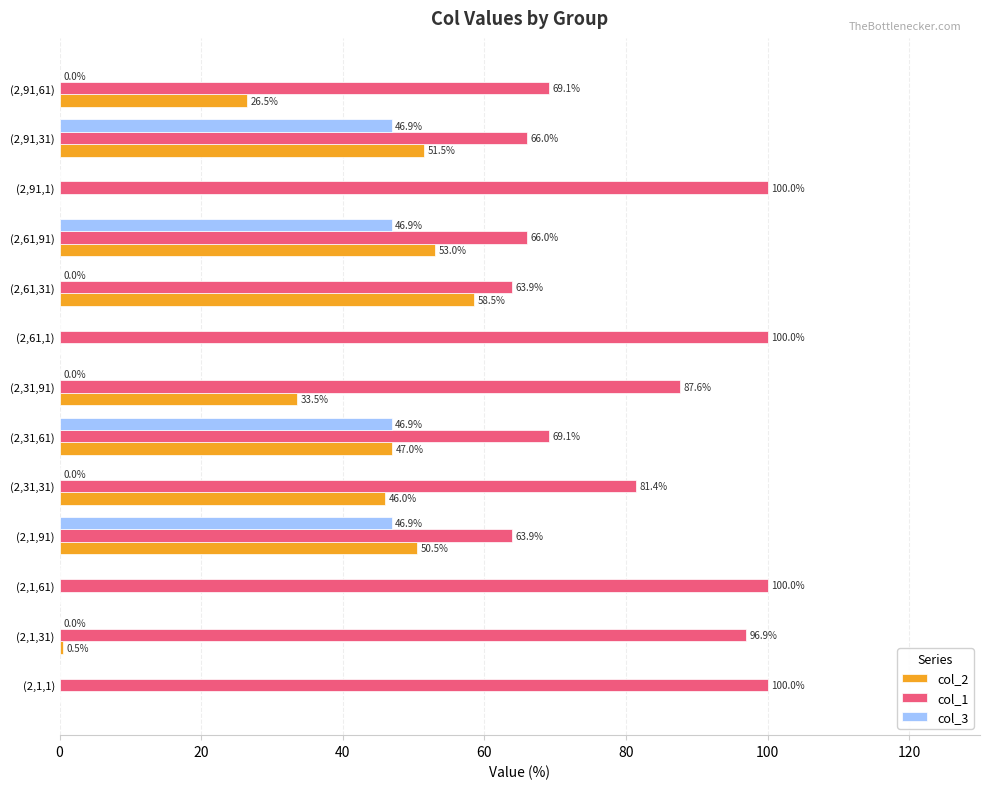

What is the total value across all series at (2,1,1)?

100.0